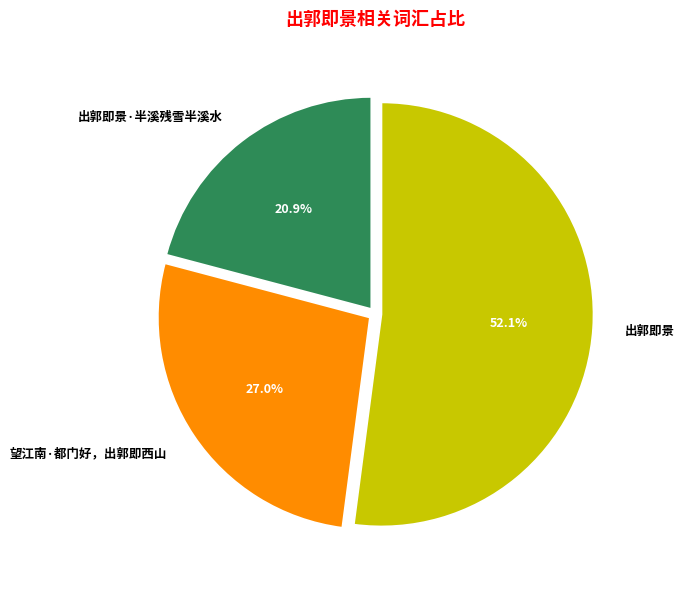

Which category has the biggest portion of the pie?

出郭即景